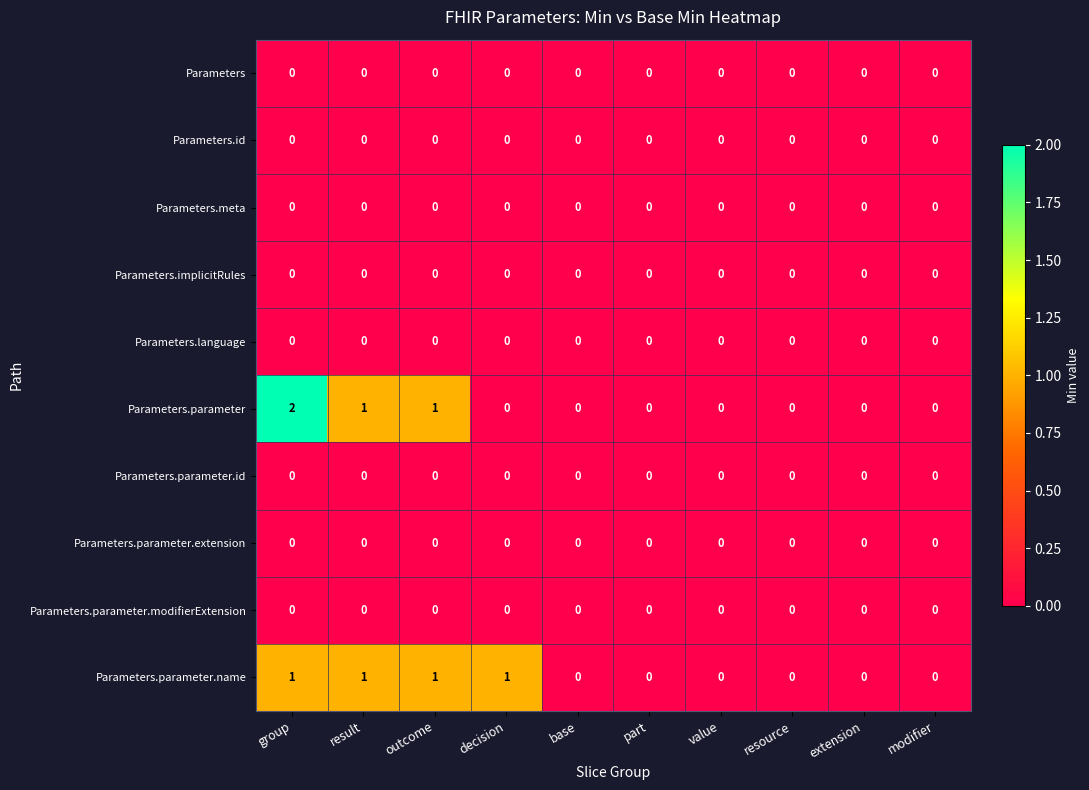

Which series has the widest spread of values?

Parameters.parameter